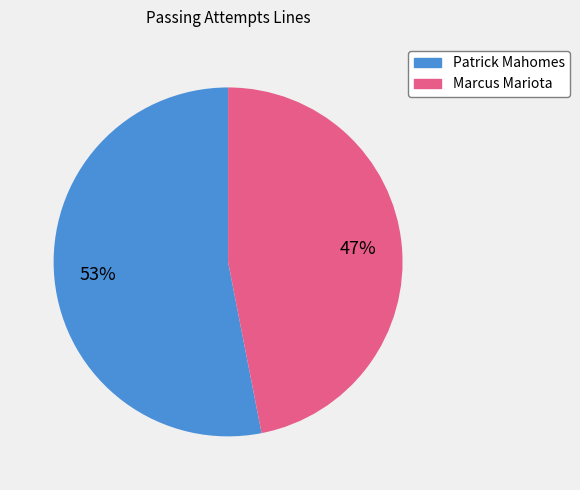

To the nearest percent, what portion does Marcus Mariota represent?

47%